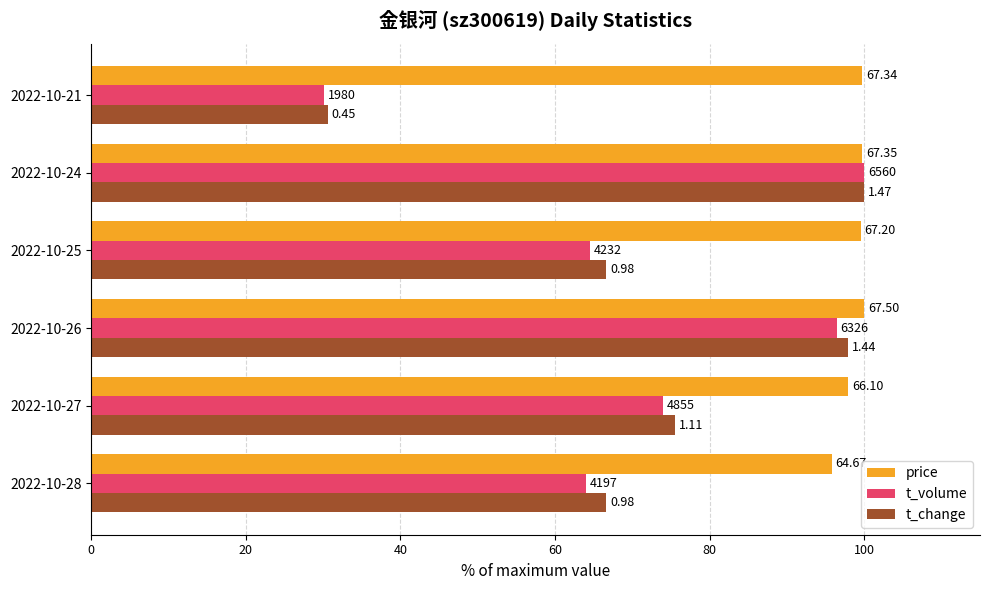

What are all the series names shown in the legend?

price, t_volume, t_change